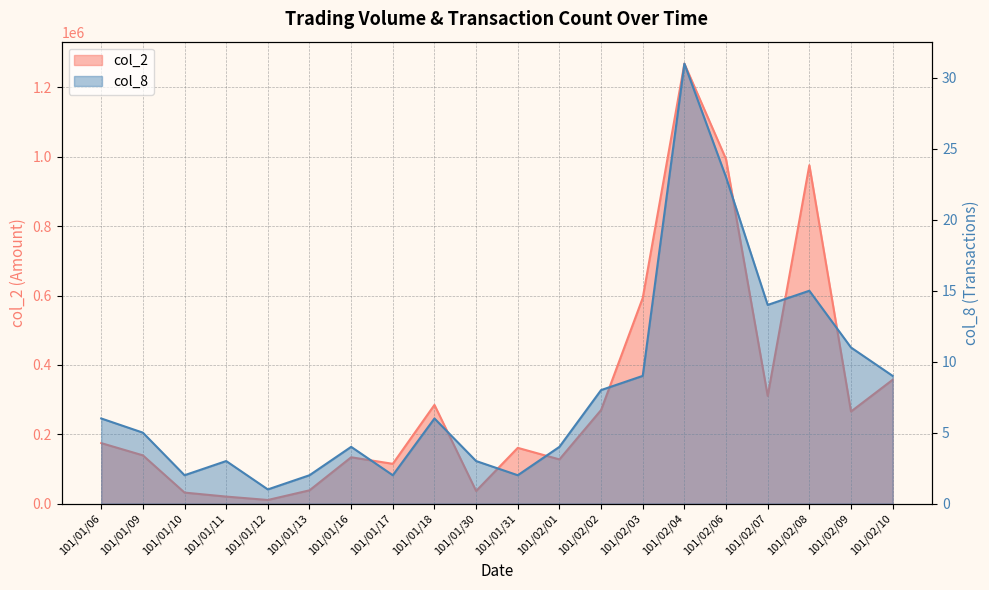

Which series has the largest total across all categories?

col_2